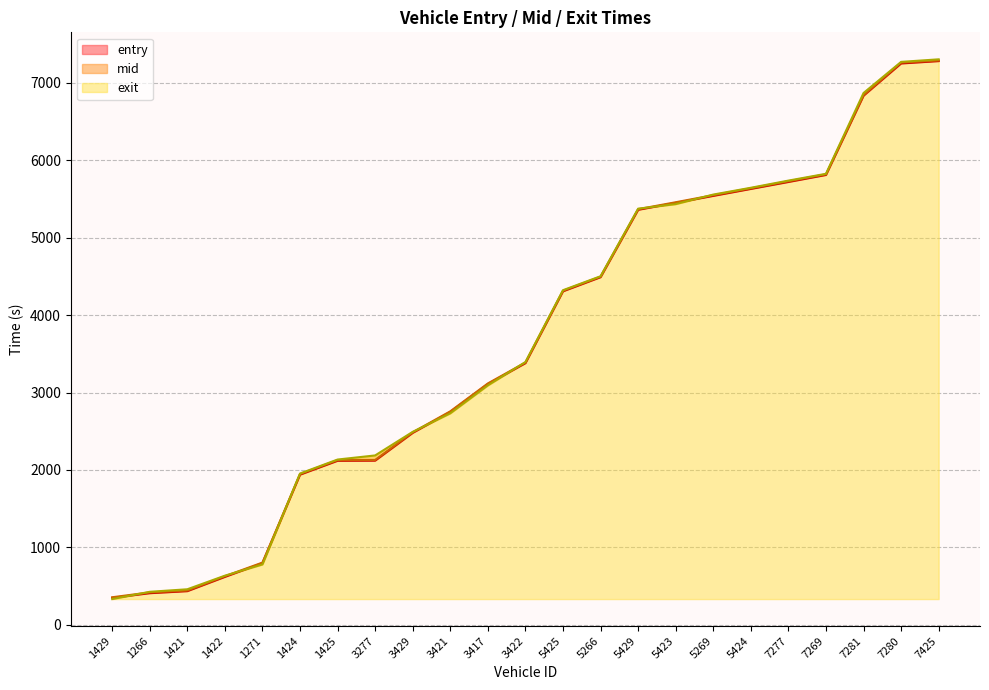

Rank the categories by mid value from highest to lowest.

7425, 7280, 7281, 7269, 7277, 5424, 5269, 5423, 5429, 5266, 5425, 3422, 3417, 3421, 3429, 3277, 1425, 1424, 1271, 1422, 1421, 1266, 1429